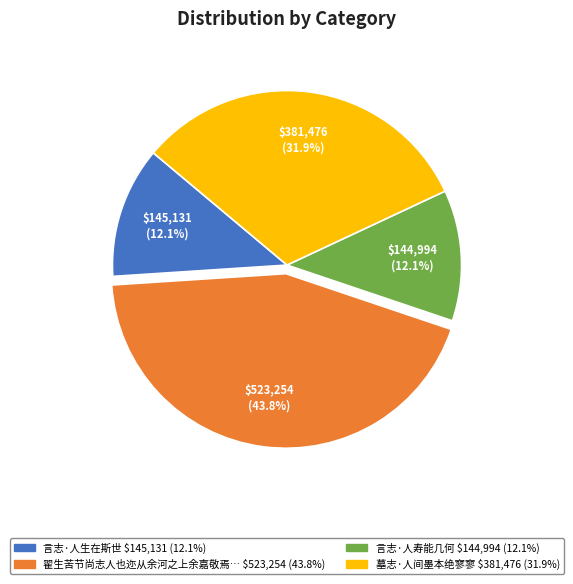

Is there any slice that represents more than half of the pie?

No